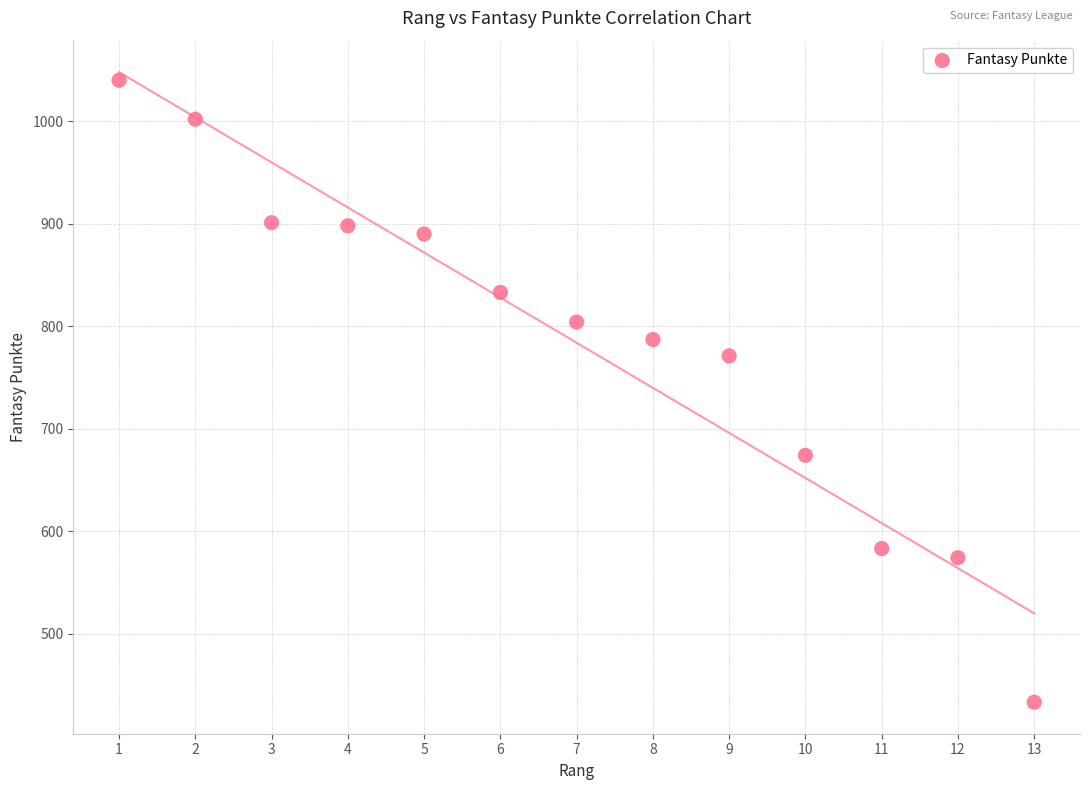

What is the range of X values (max minus min)?

12